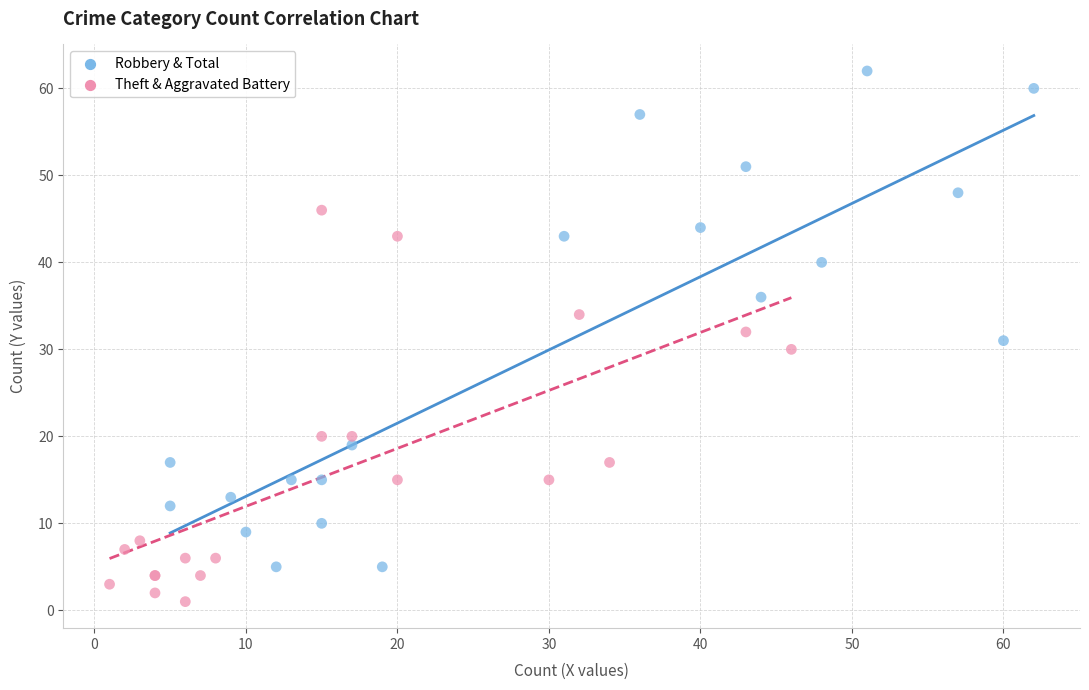

Which series contains the highest Y value?

Robbery & Total